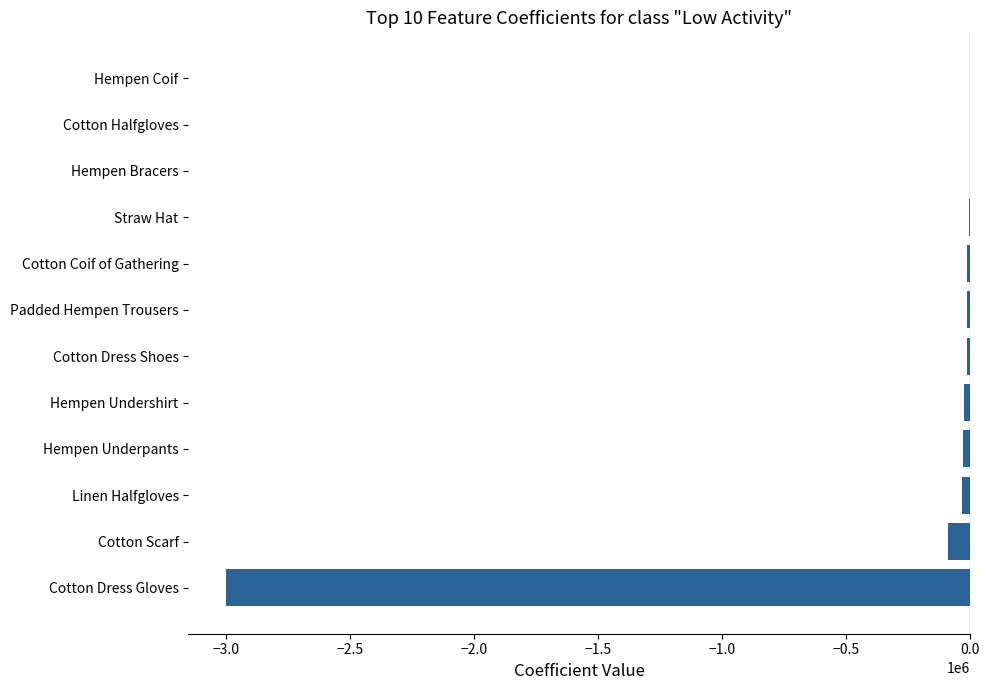

Does the chart contain stacked bars?

No